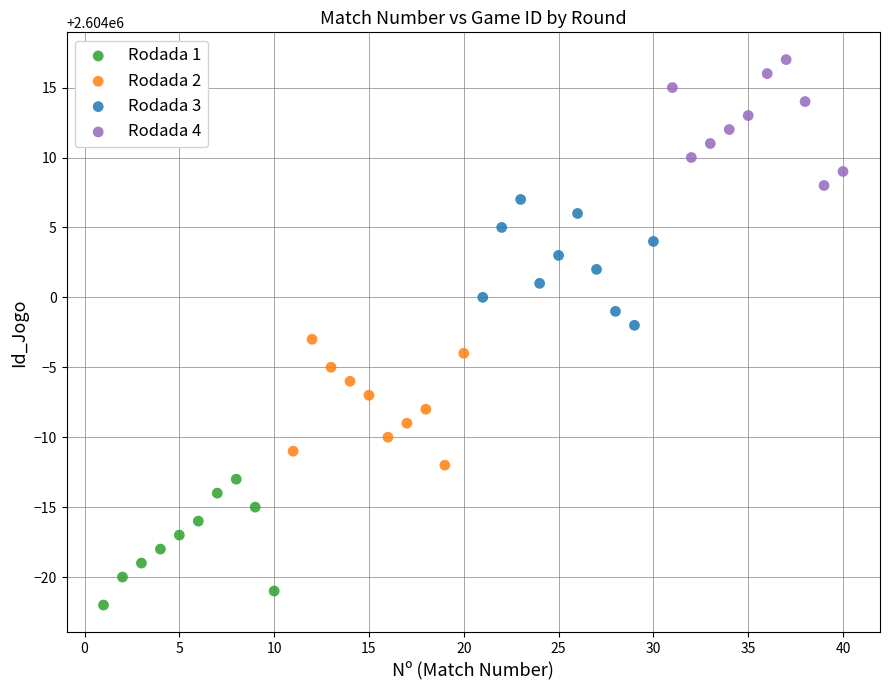

Which series contains the highest Y value?

Rodada 4